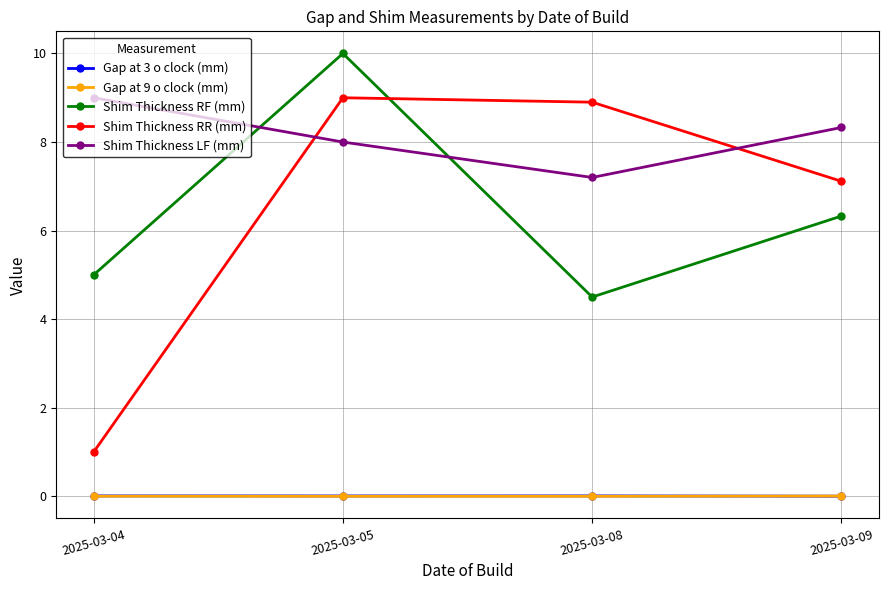

The Shim Thickness RR (mm) series shows 4.3 at 2025-03-08. True or false?

False